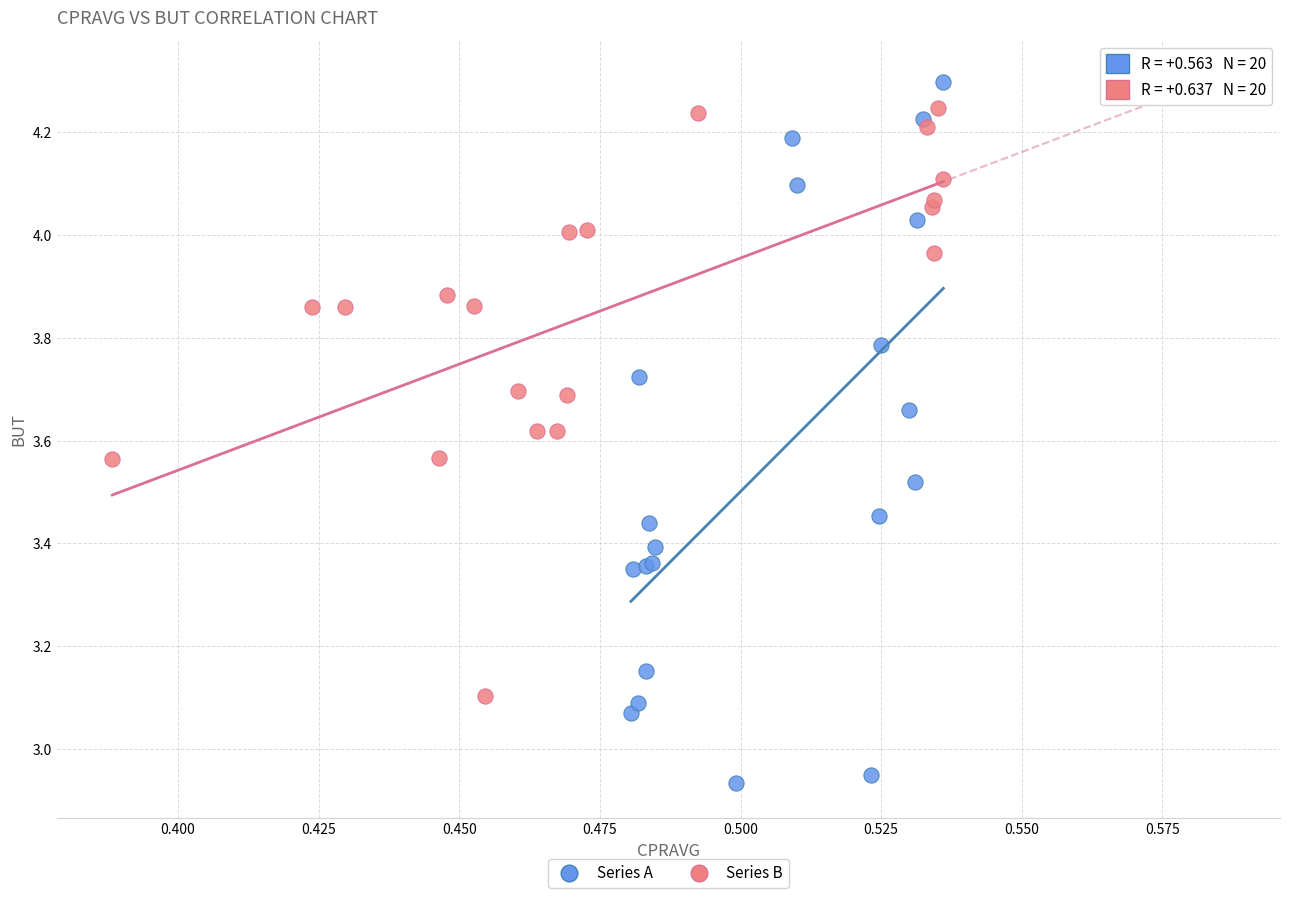

Which series has the widest spread of Y values?

Series A